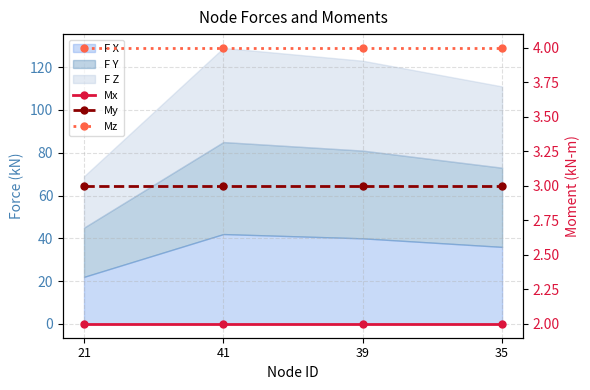

What is the label of the 3rd point from the right?

41